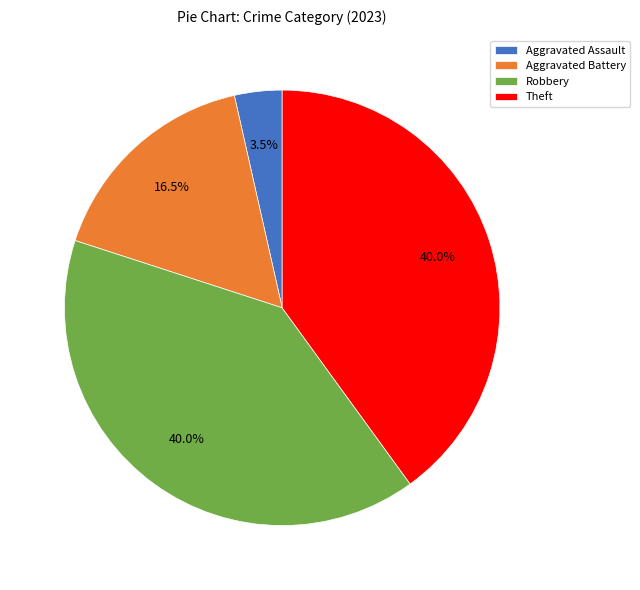

Which category has the smallest portion of the pie?

Aggravated Assault